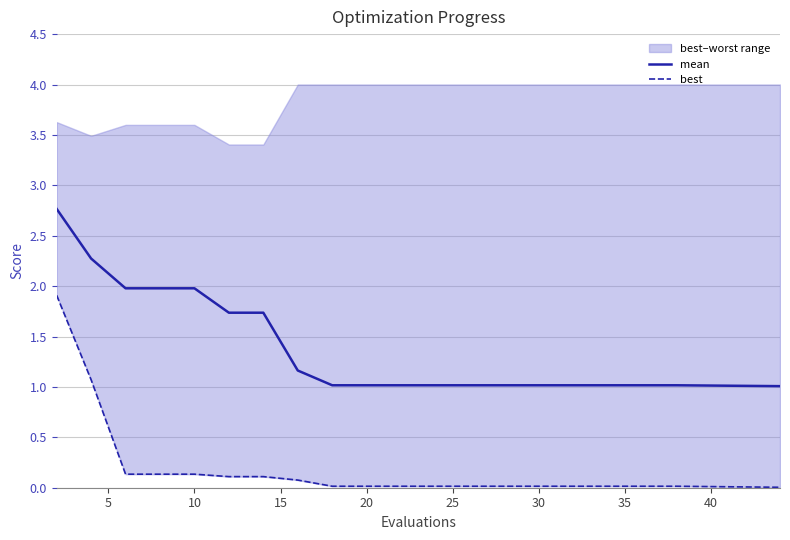

True or false: mean has more than 2 interior local peaks.

False